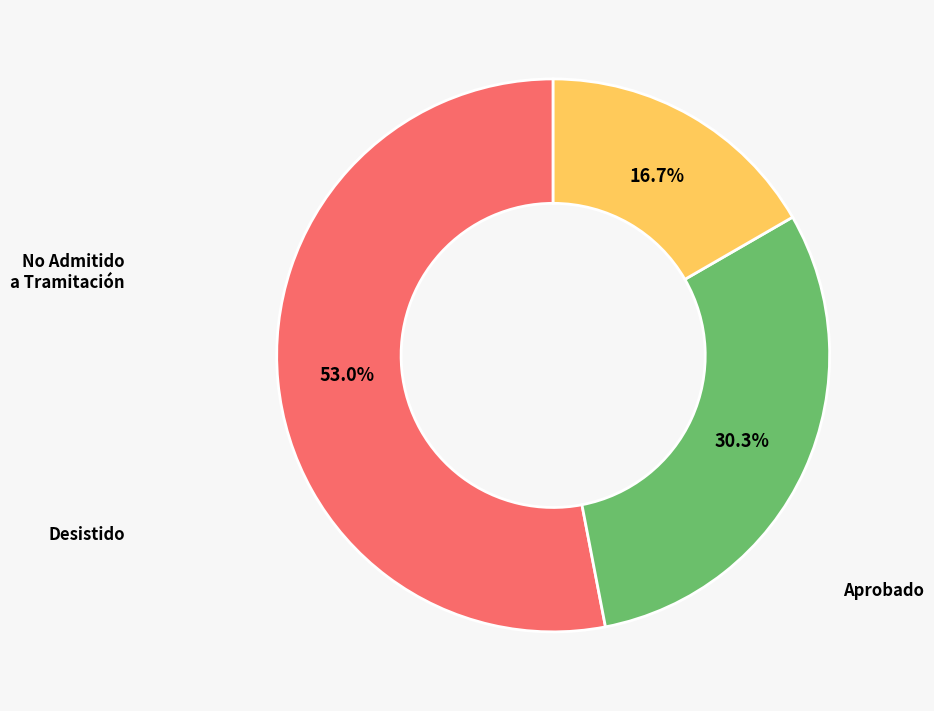

Is the sum of Desistido and Aprobado greater than half?

Yes